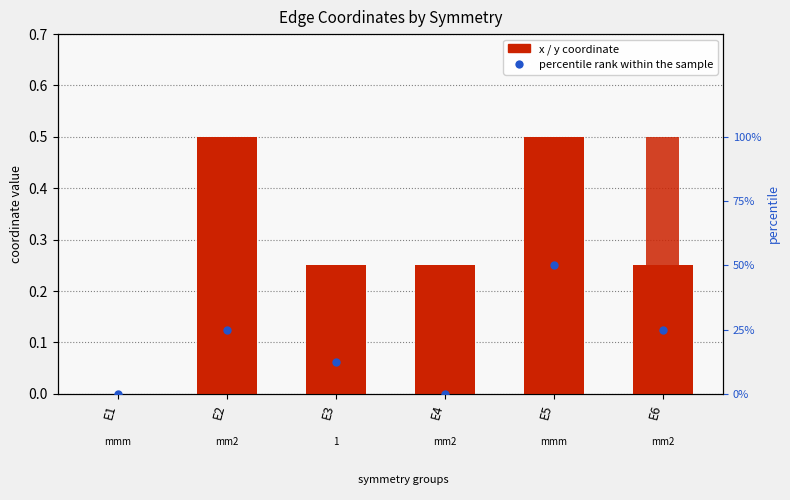

Which series has the largest total across all categories?

x